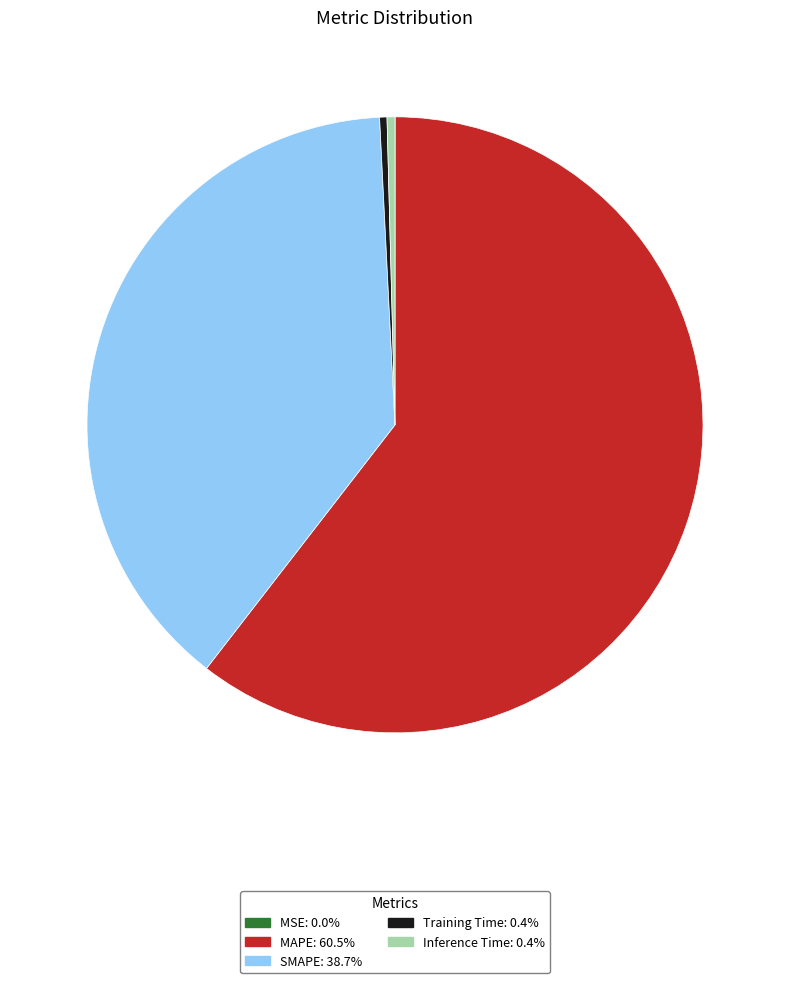

Is the sum of SMAPE and Inference Time greater than half?

No